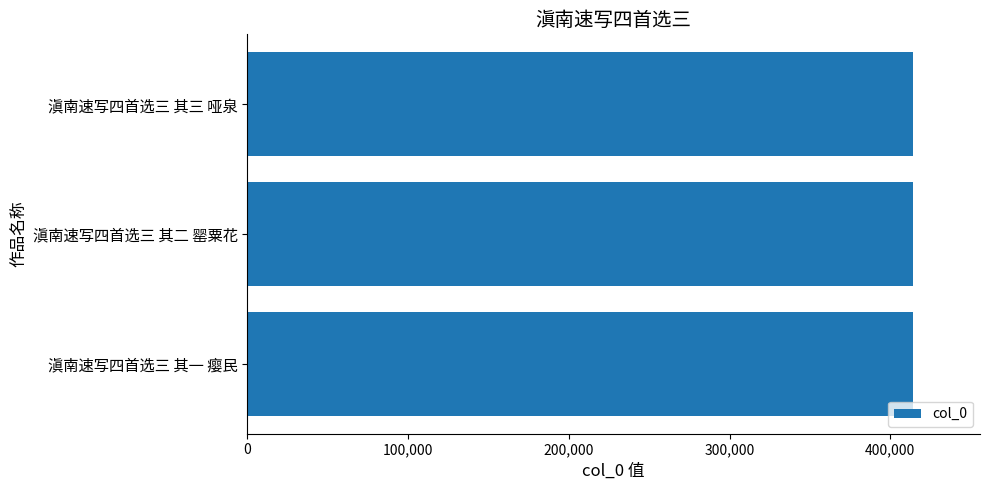

What is the approximate value at 滇南速写四首选三 其二 罂粟花?

414369